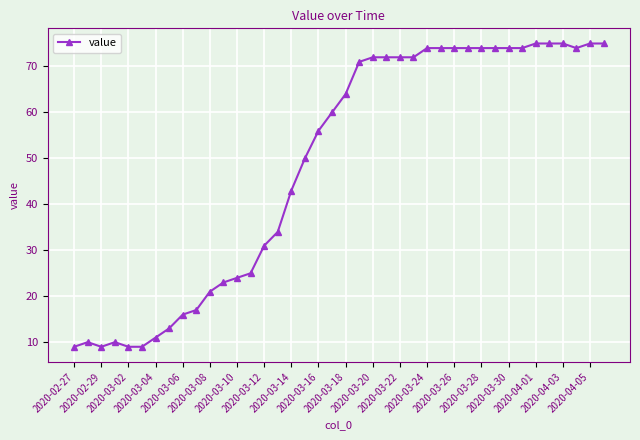

Is this an area chart (filled region under the line)?

No